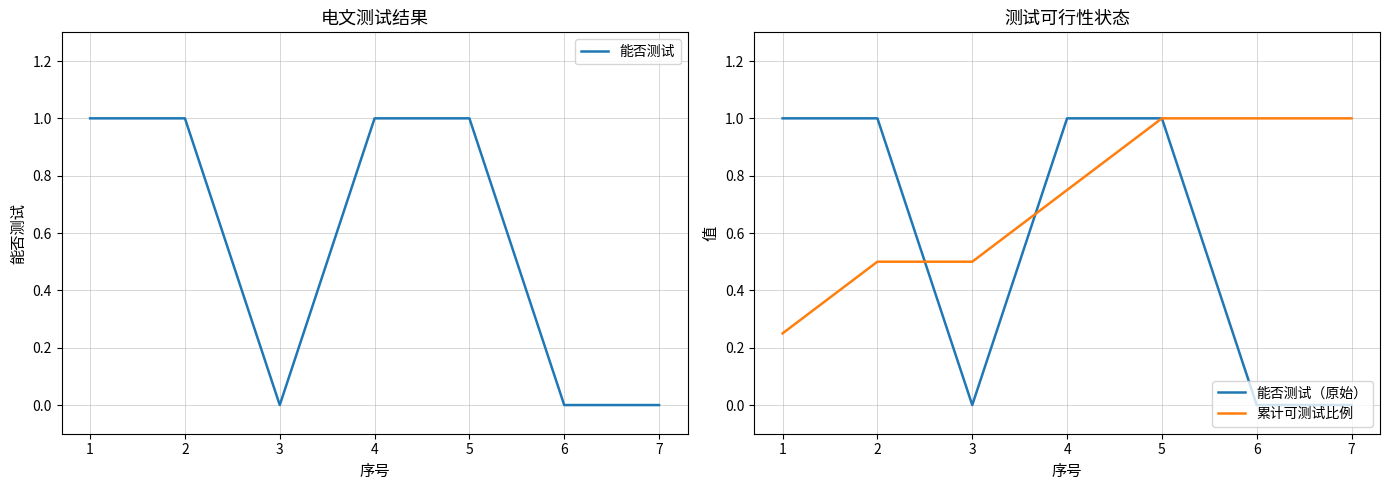

Which series has the largest range (max minus min)?

能否测试